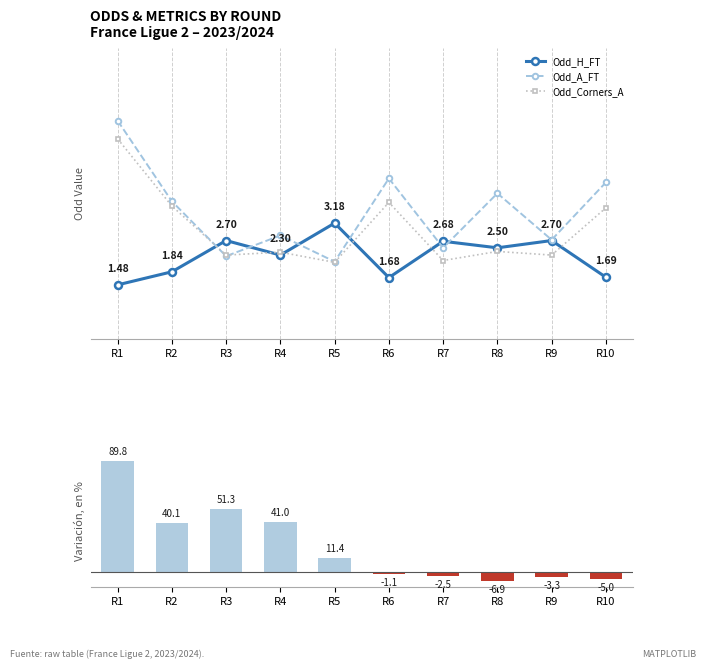

What is the total value across all series at R10?

4.6